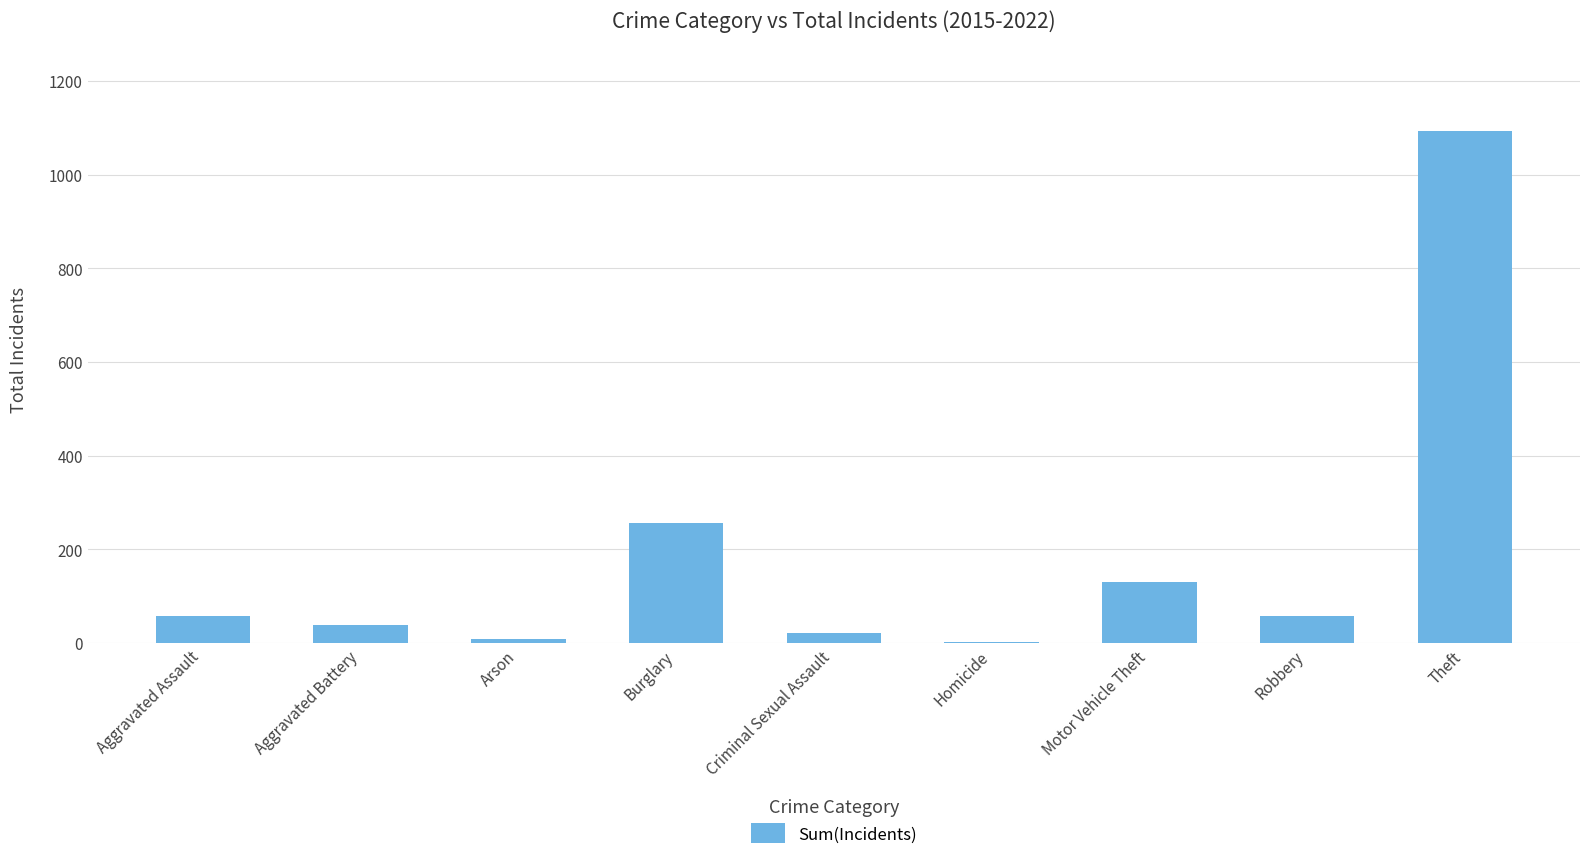

The chart shows a value of 474 at Theft. True or false?

False